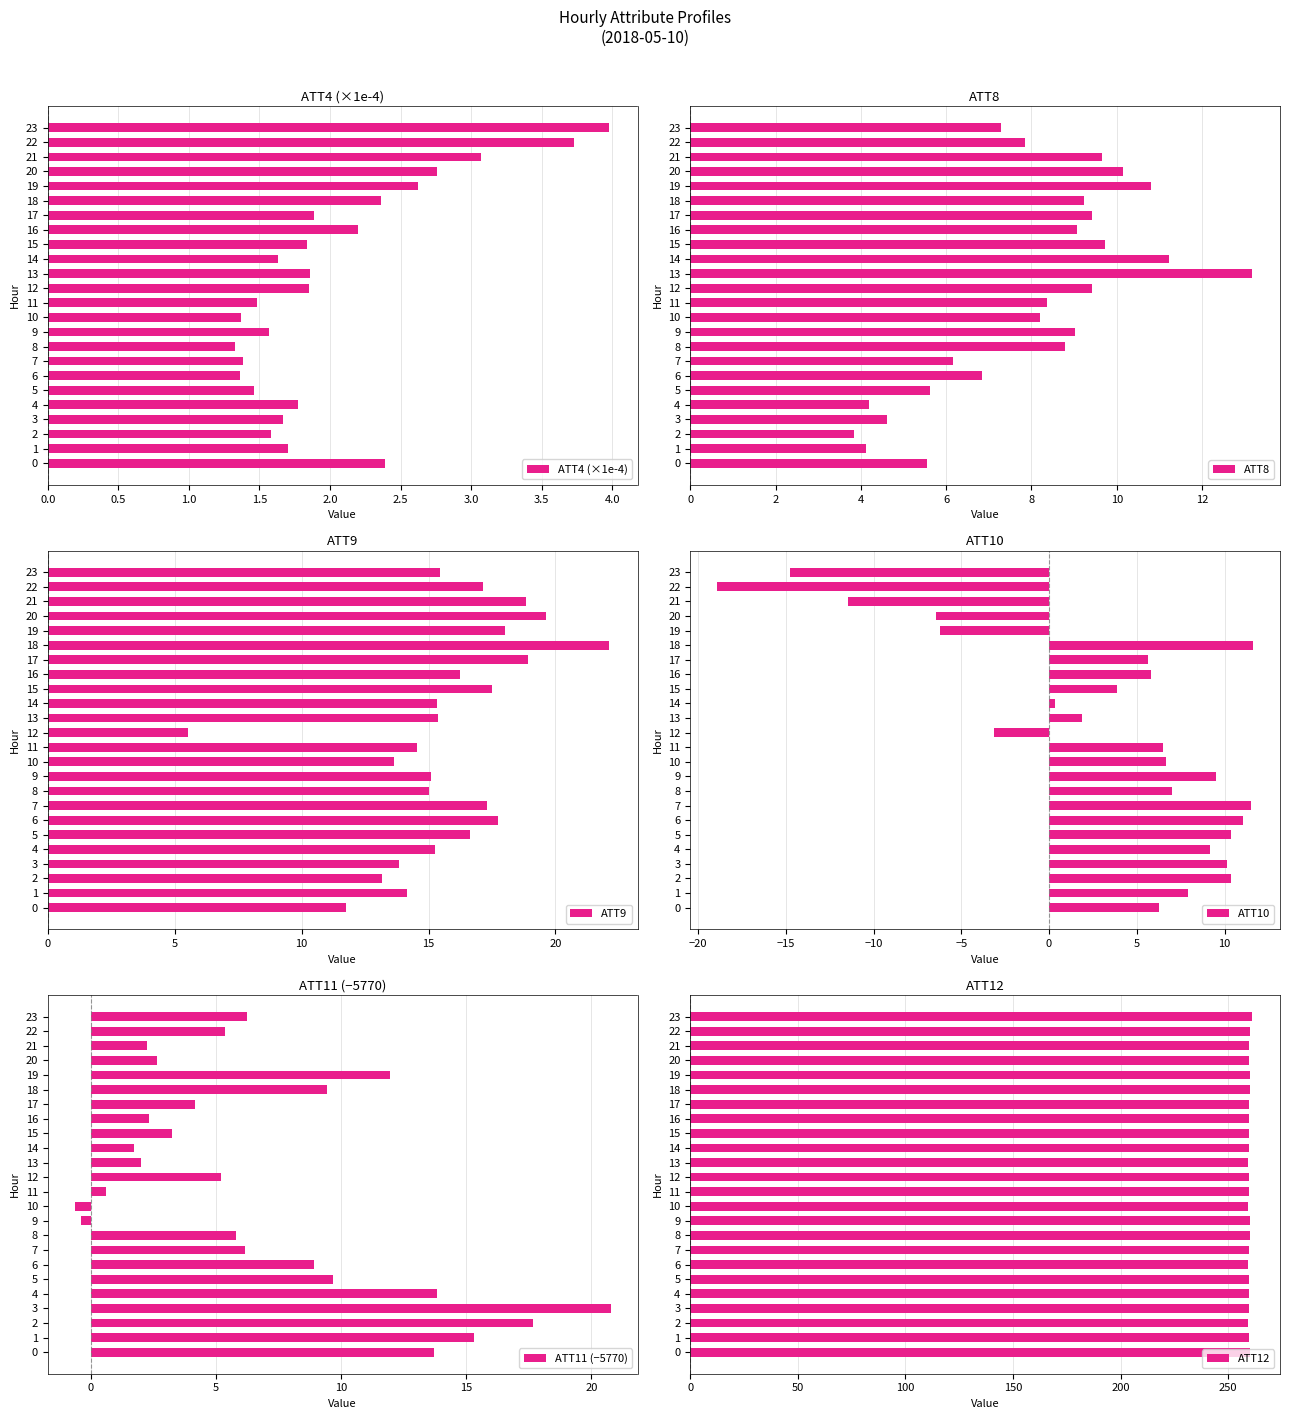

Is it true that ATT4 (×1e-4) equals 1.4 at 10?

True